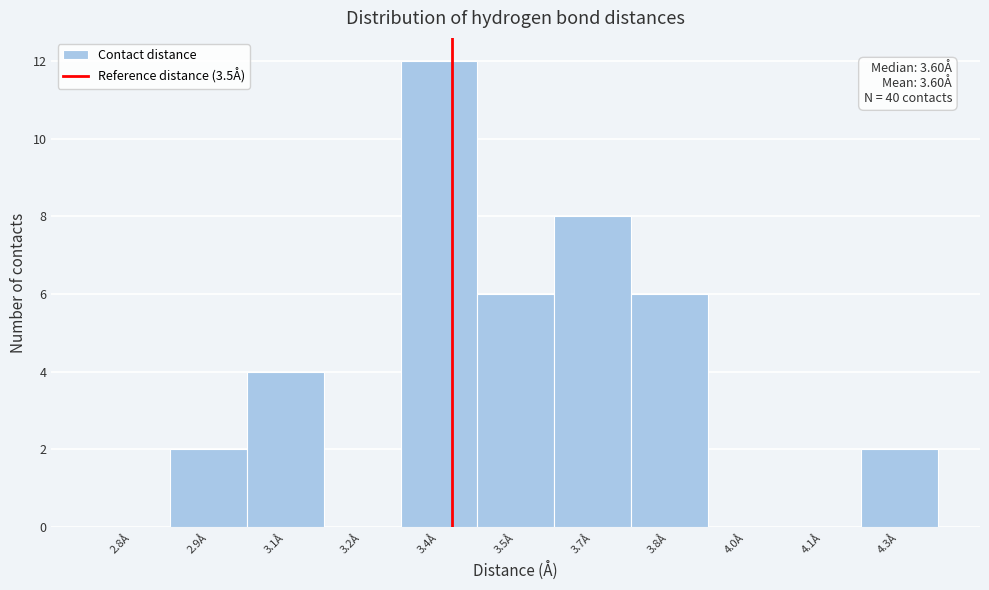

Reading left to right, list all the values displayed in this chart.

2.8Å=0	2.9Å=2	3.1Å=4	3.2Å=0	3.4Å=12	3.5Å=6	3.7Å=8	3.8Å=6	4.0Å=0	4.1Å=0	4.3Å=2